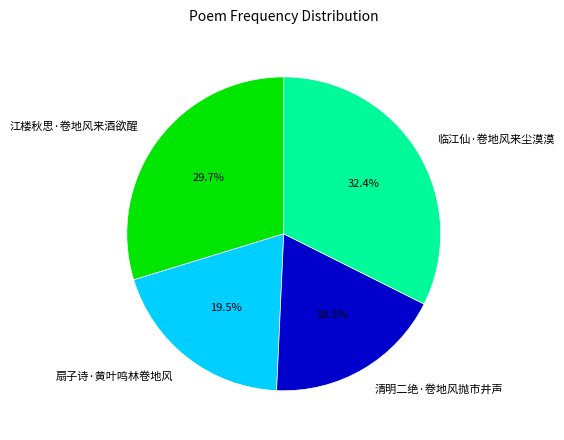

To the nearest percent, what portion does 清明二绝·卷地风抛市井声 represent?

18%